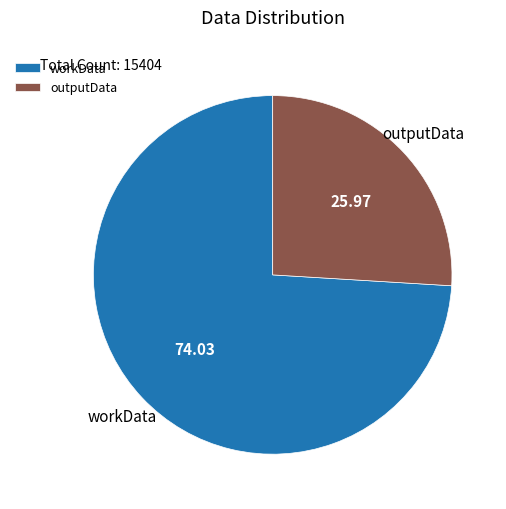

Which has a higher value, outputData or workData?

workData